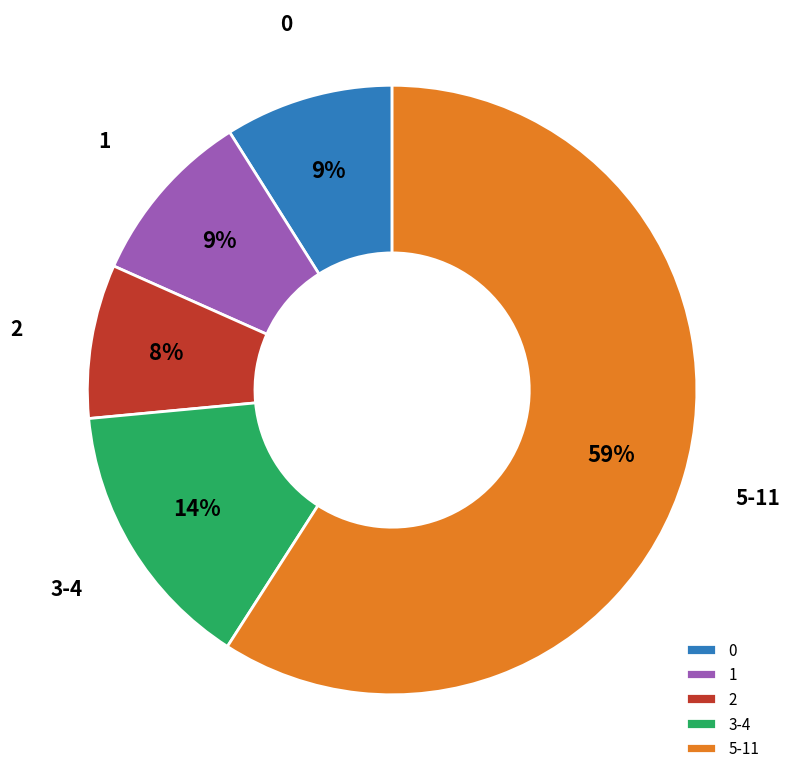

How many segments does this pie chart have?

5